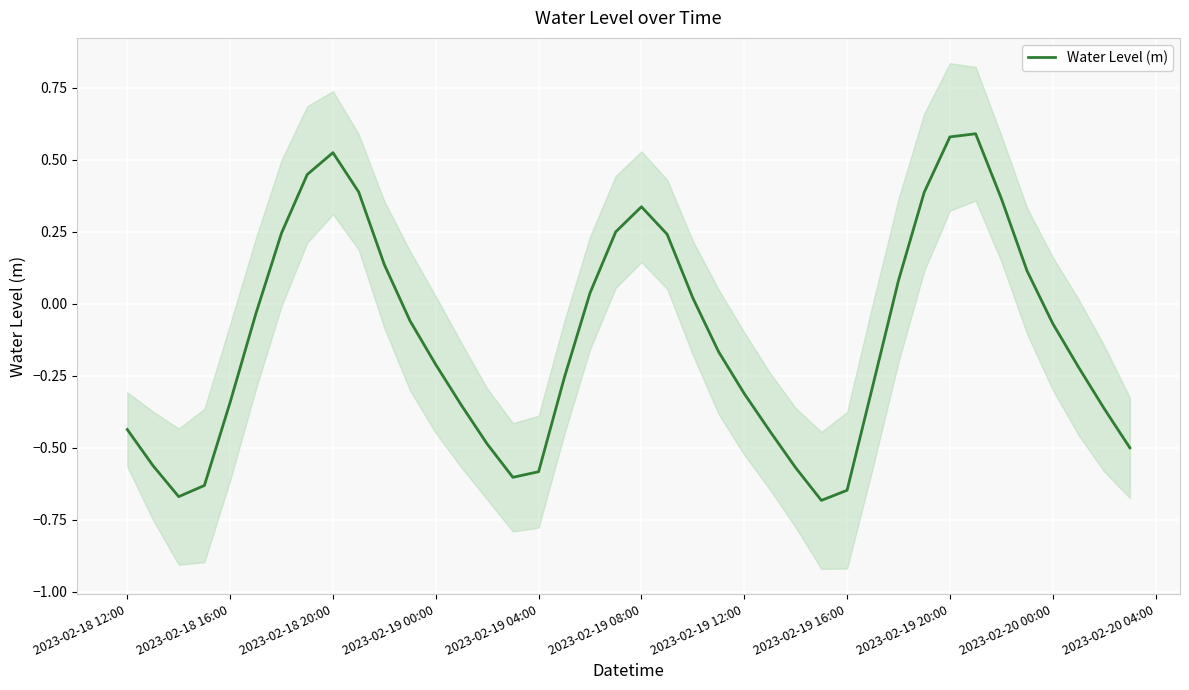

How many categories are shown in the chart?

40